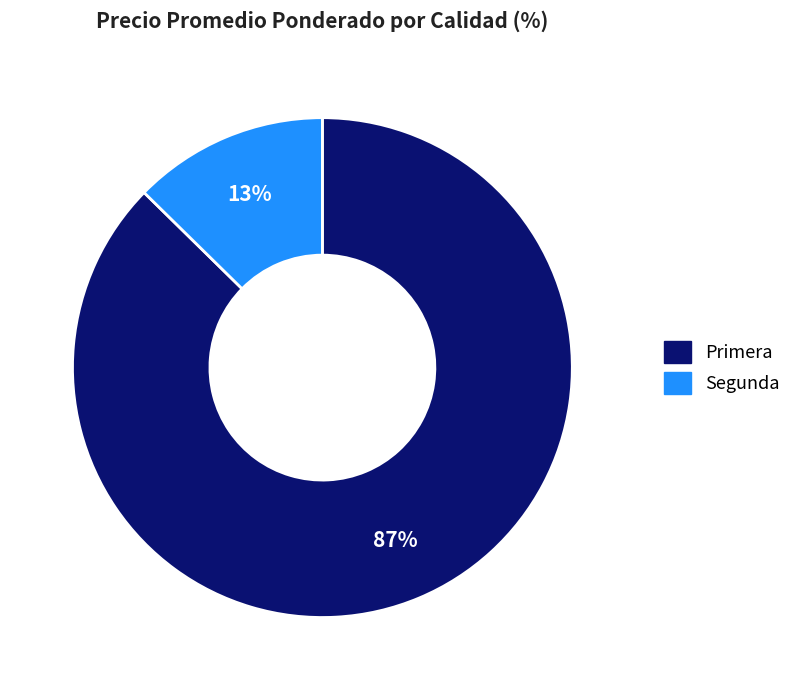

How many slices are in this pie chart?

2